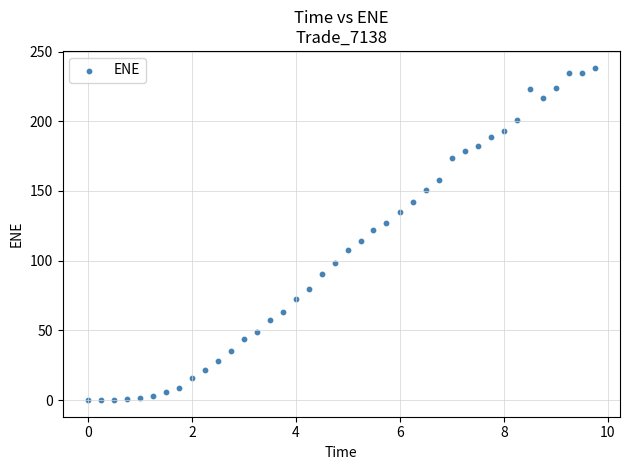

What is the range of X values (max minus min)?

9.7